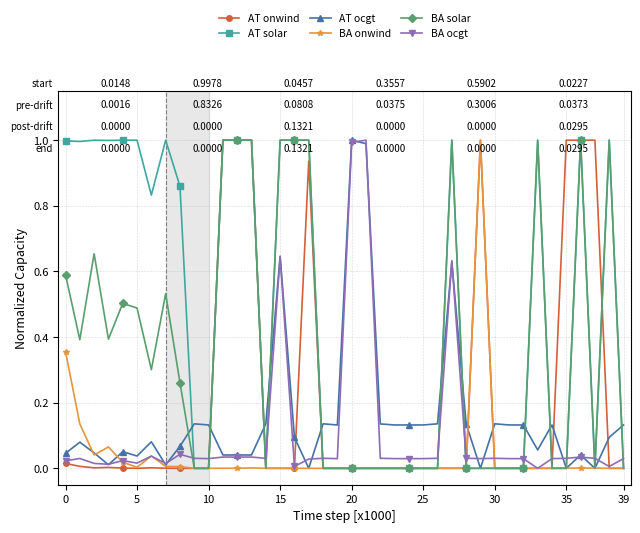

Which series has the largest total across all categories?

AT solar